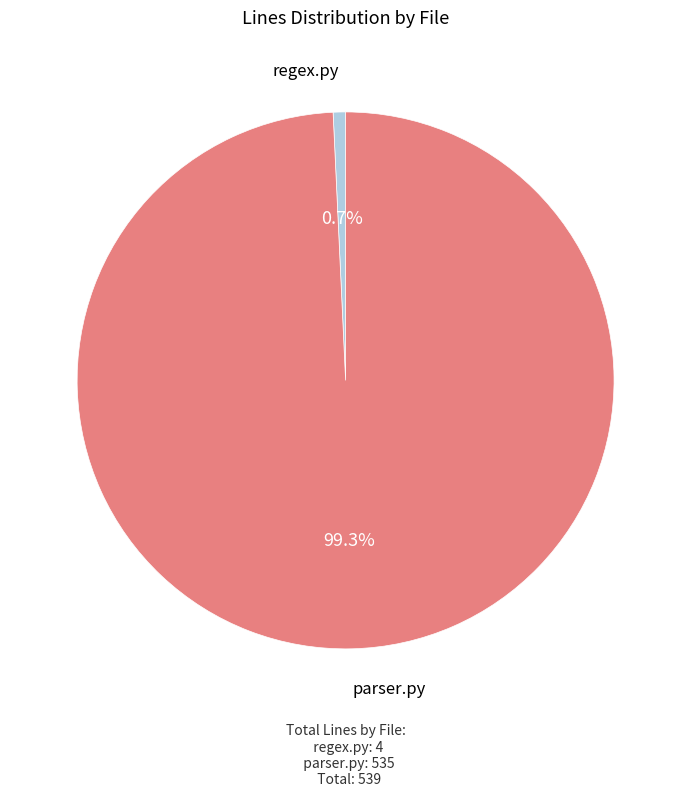

Between regex.py and parser.py, which is larger?

parser.py